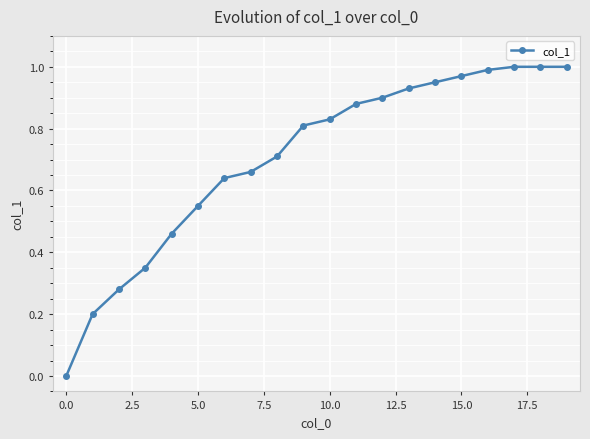

What is the value of the 2nd point from the left?

0.2